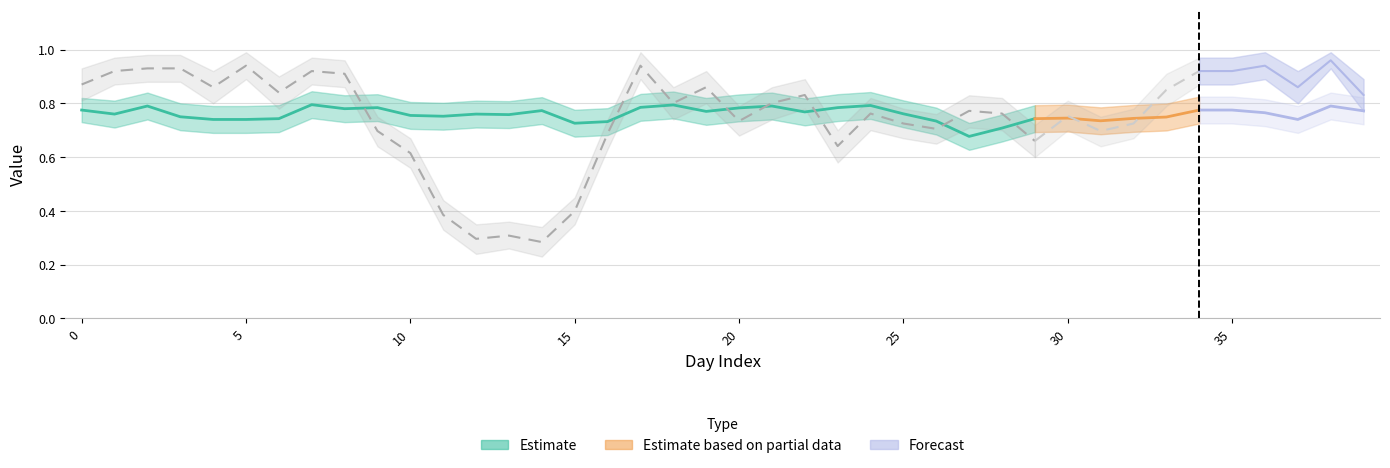

Reading left to right, transcribe all the data shown in this chart.

mean: 0.8	0.8	0.8	0.8	0.7	0.7	0.7	0.8	0.8	0.8	0.8	0.8	0.8	0.8	0.8	0.7	0.7	0.8	0.8	0.8	0.8	0.8	0.8	0.8	0.8	0.8	0.7	0.7	0.7	0.7	0.7	0.7	0.7	0.7	0.8	0.8	0.8	0.7	0.8	0.8
pvalue: 0.9	0.9	0.9	0.9	0.9	0.9	0.8	0.9	0.9	0.7	0.6	0.4	0.3	0.3	0.3	0.4	0.7	0.9	0.8	0.9	0.7	0.8	0.8	0.6	0.8	0.7	0.7	0.8	0.8	0.7	0.8	0.7	0.7	0.8	0.9	0.9	0.9	0.9	1.0	0.8